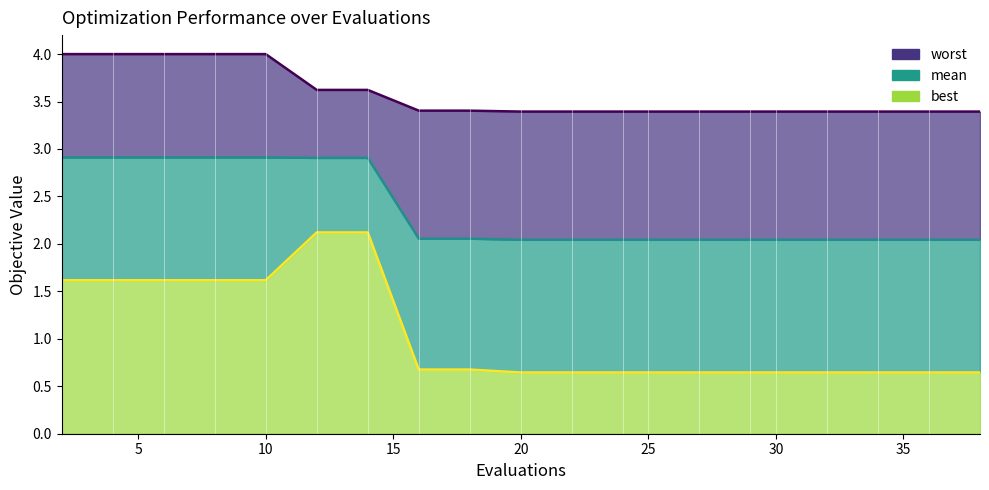

The value of mean at 12 is 3.9. True or false?

False